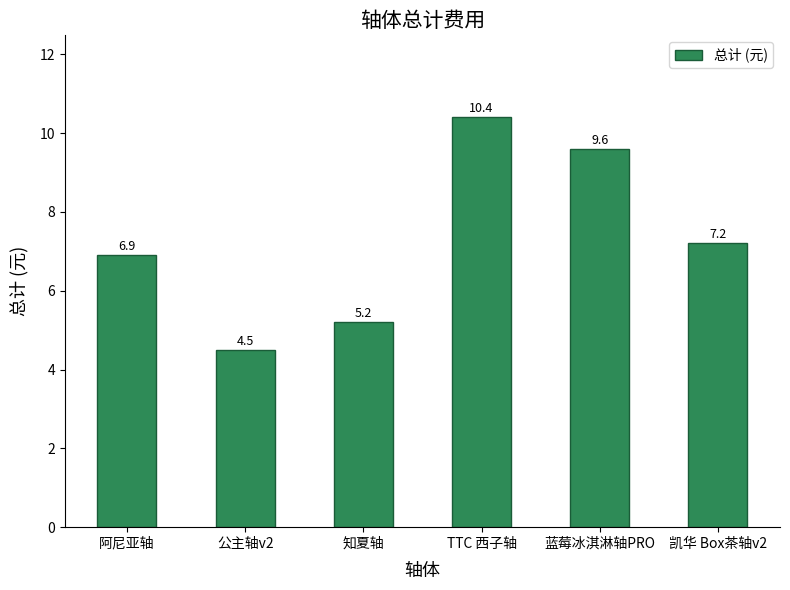

The value at 蓝莓冰淇淋轴PRO is 13.3. True or false?

False